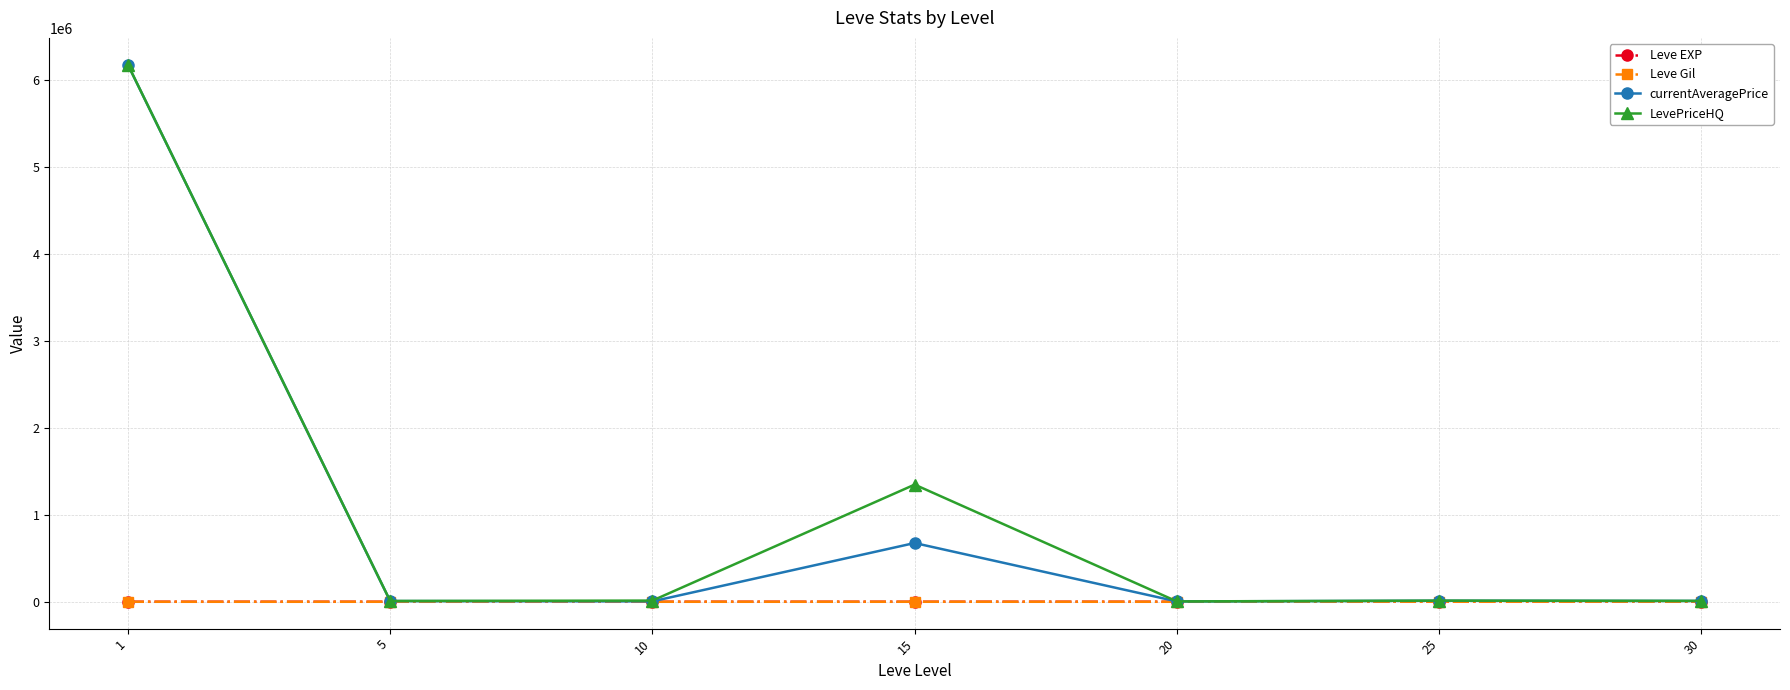

How many categories are shown in the chart?

7